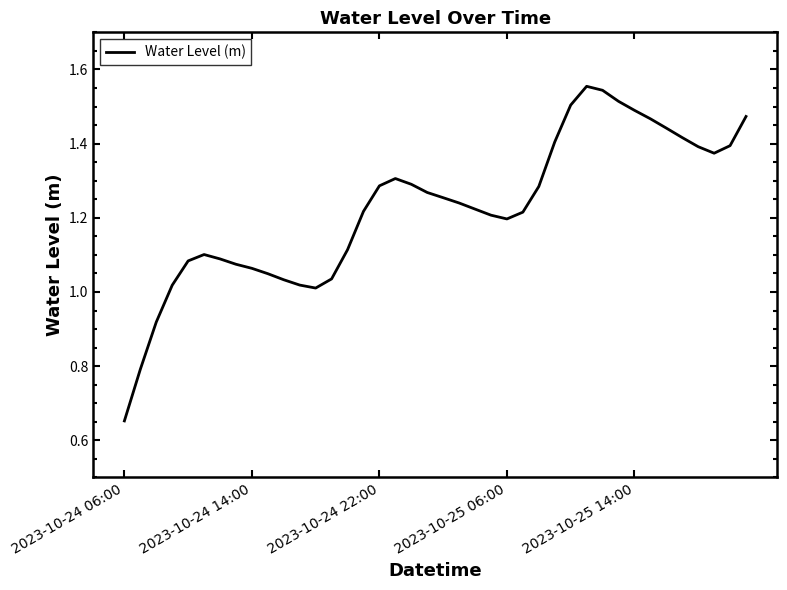

What is the difference between the second highest and second lowest values?

0.8